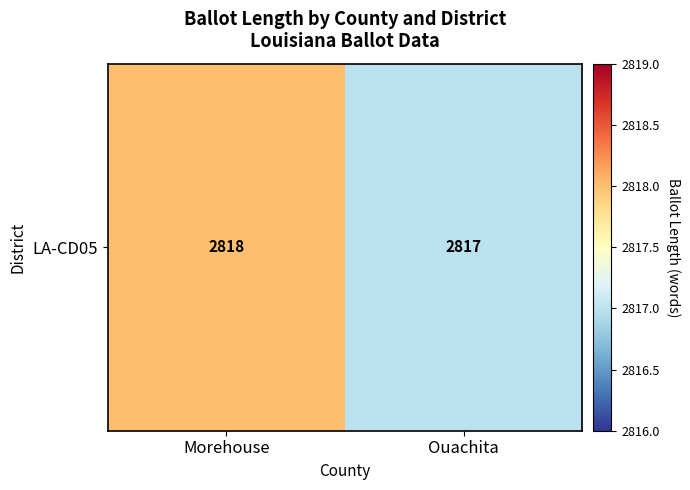

What is the difference between the values at Ouachita and Morehouse?

1